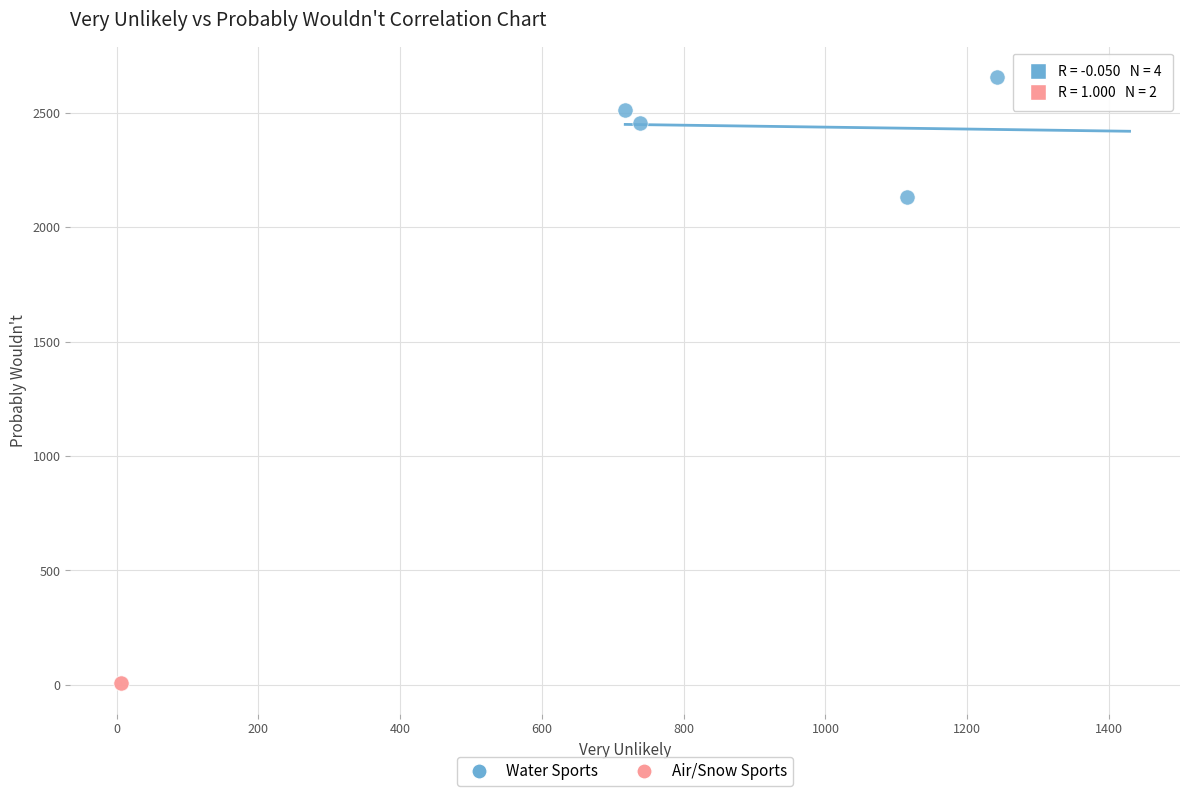

What are all the series names shown in the legend?

Water Sports, Air/Snow Sports